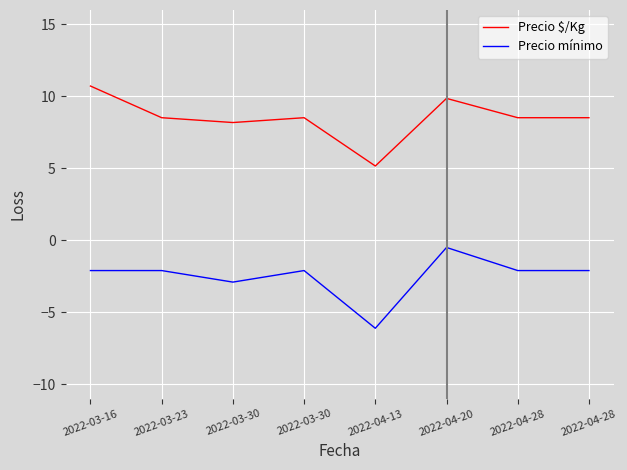

What is the minimum value for Precio mínimo?

-6.1